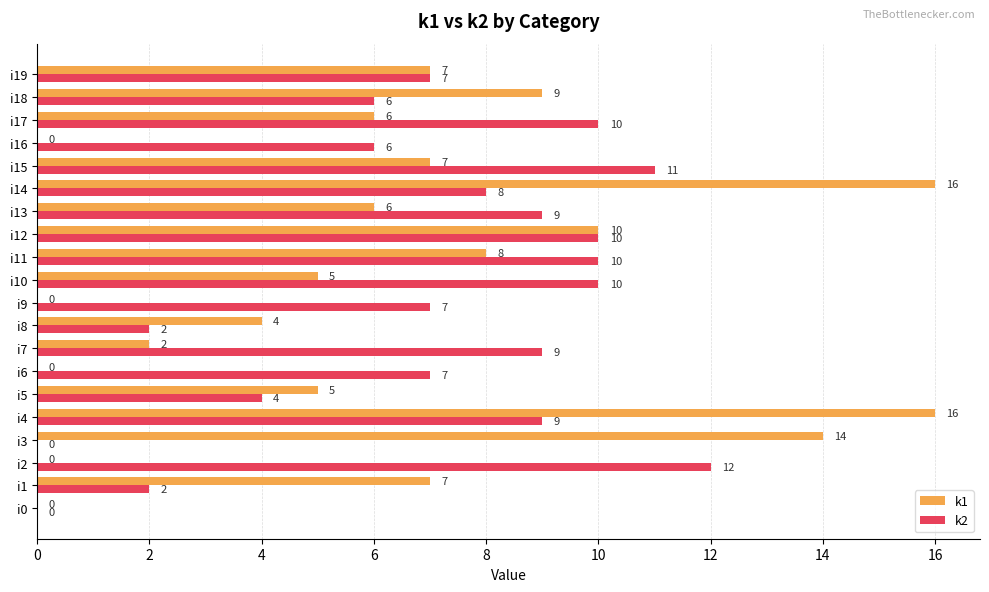

What is the total value across all series at i12?

20